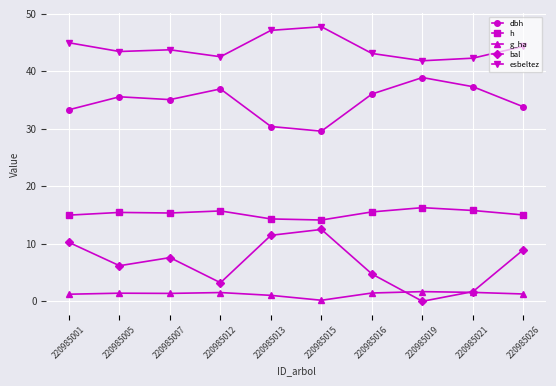

What is the greatest value displayed?

47.8